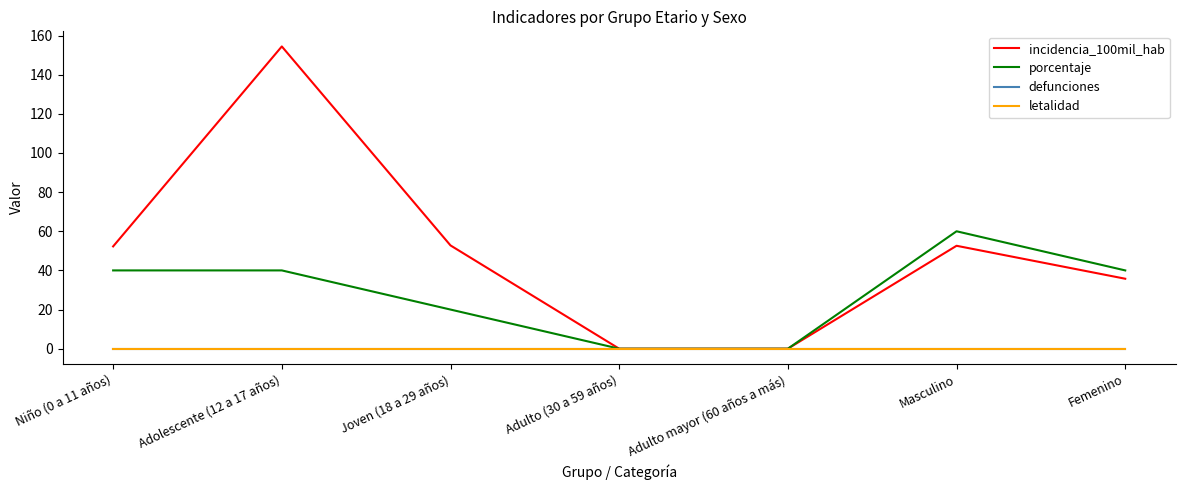

How many lines are shown in the chart?

4